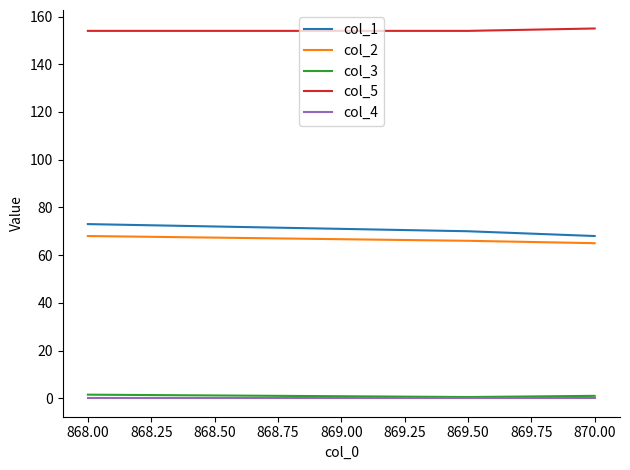

What value does the col_1 series have at 868.00?

73.0